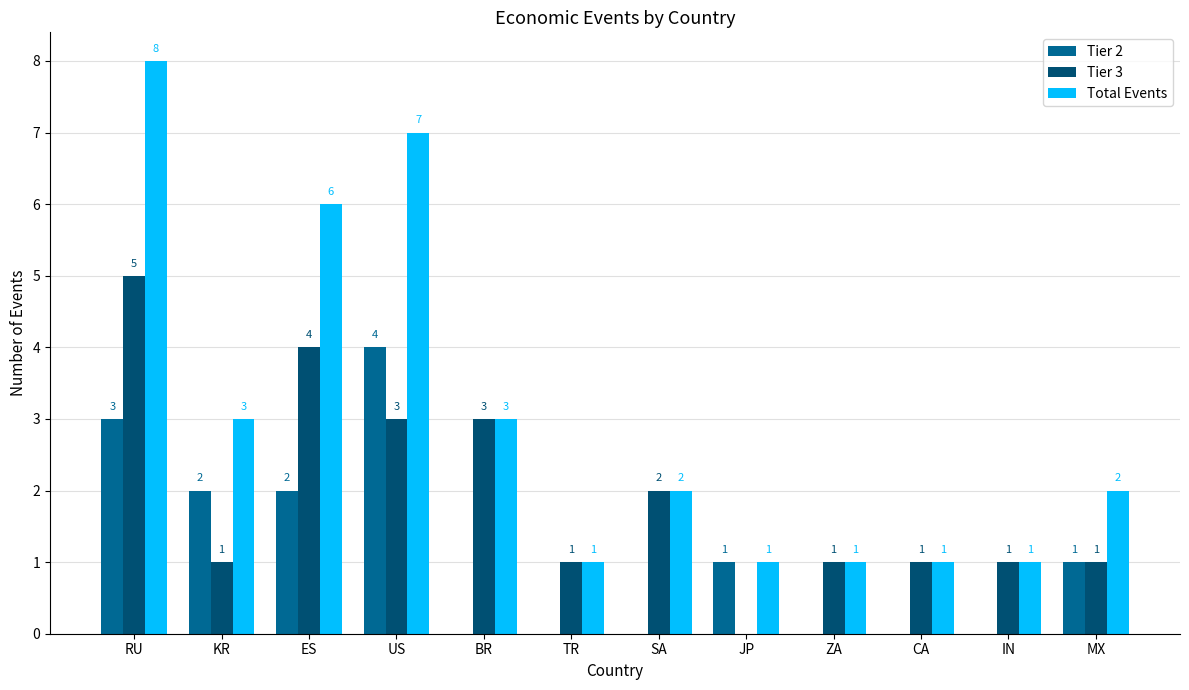

At which label does Tier 3 first exceed 1?

RU